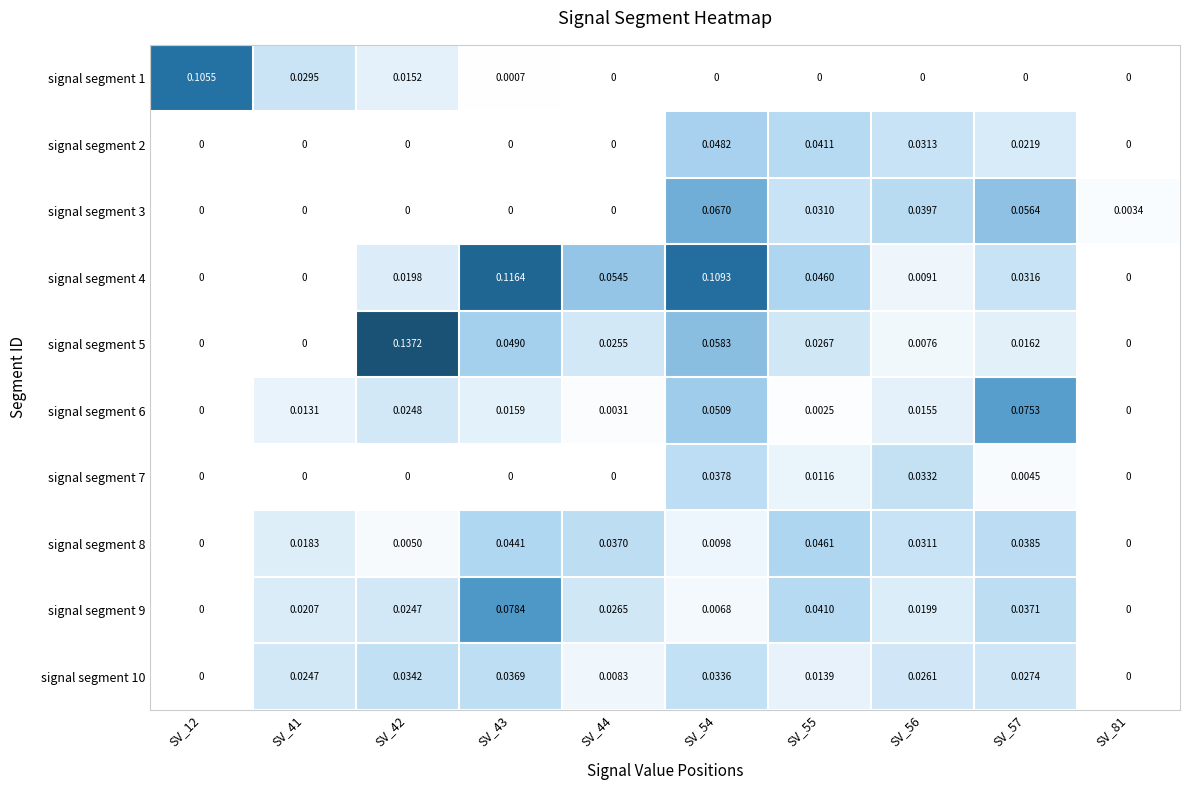

Is the value of signal segment 2 at SV_55 greater than the value of signal segment 10 at SV_81?

Yes